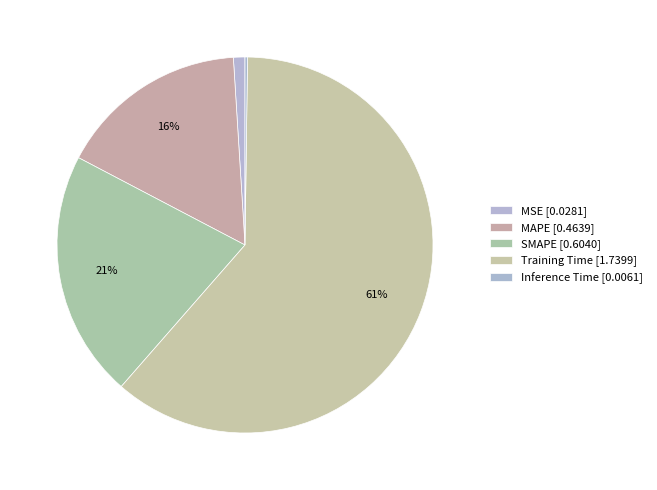

Combined, what portion of the pie is Inference Time and MAPE?

16.5%